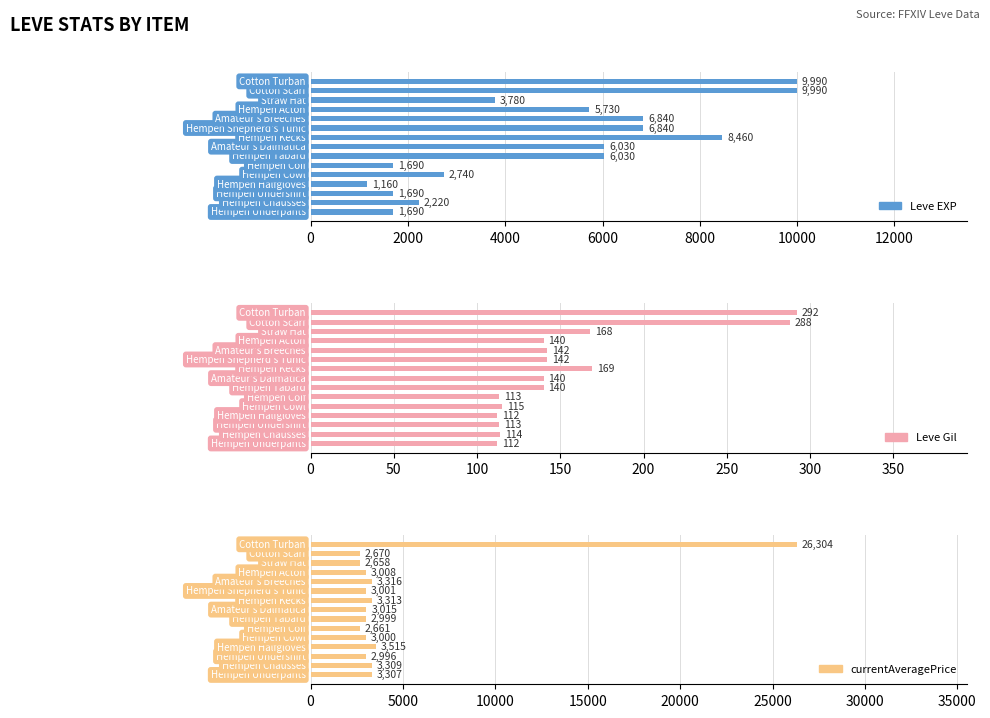

Reading left to right, what are all the values shown in this chart?

Leve EXP: 1690	2220	1690	1160	2740	1690	6030	6030	8460	6840	6840	5730	3780	9990	9990
Leve Gil: 112	114	113	112	115	113	140	140	169	142	142	140	168	288	292
currentAveragePrice: 3307	3309	2996	3515	3000	2661	2999	3015	3313	3001	3316	3008	2658	2670	26304